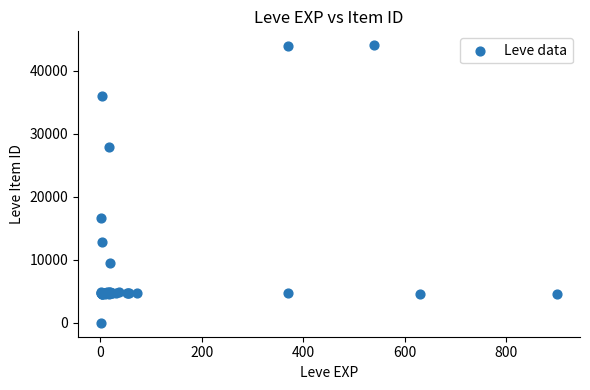

What Y value in the scatter plot is closest to 22050?

16734